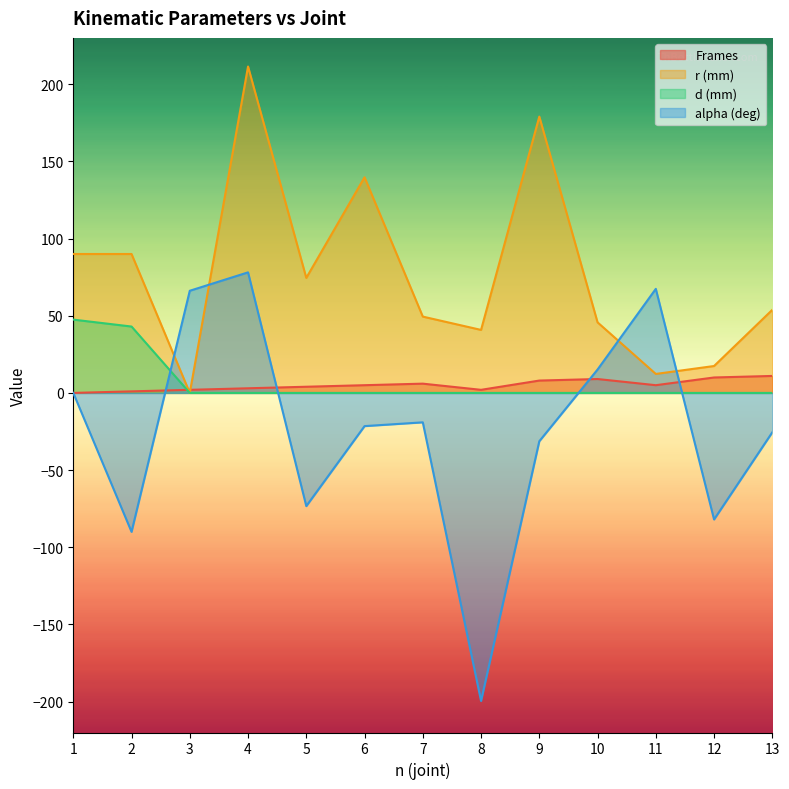

At which category is the sum across all series the highest?

4